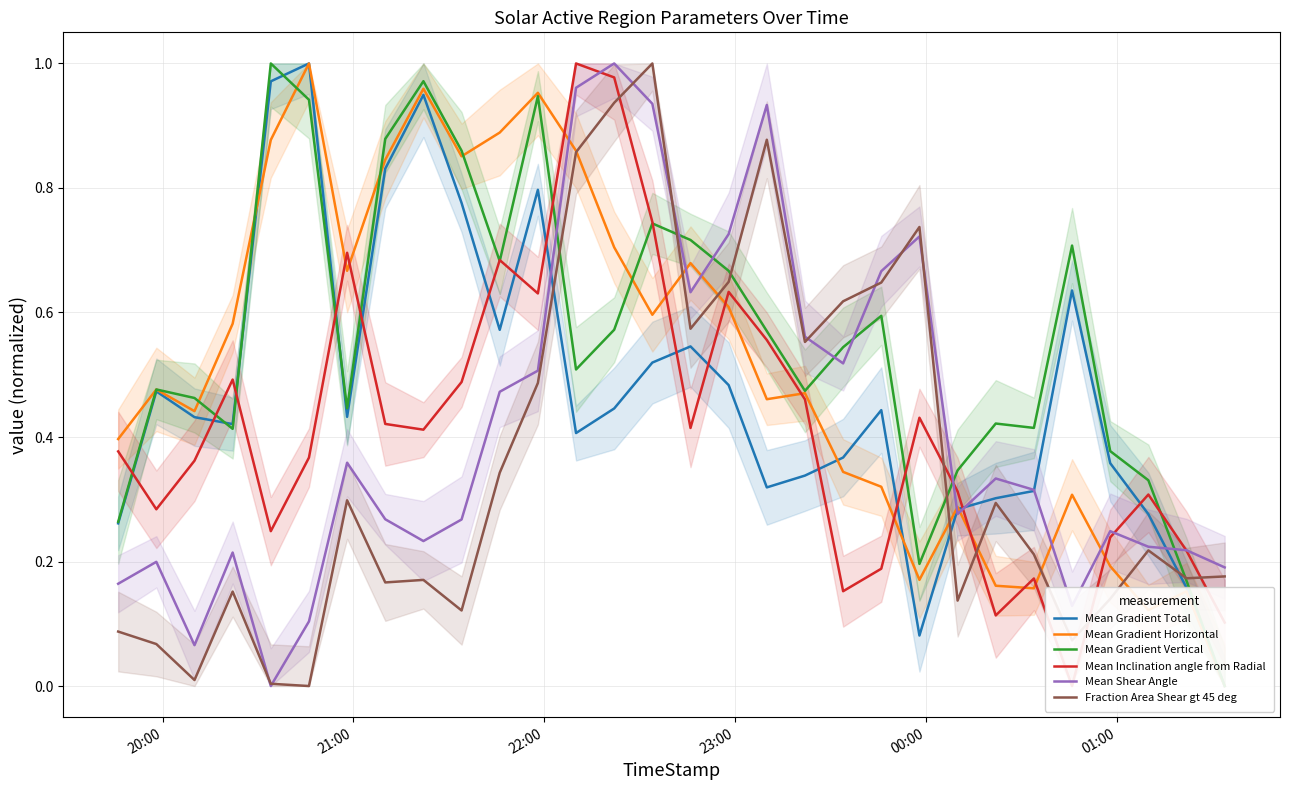

Is the value of Mean Gradient Horizontal at 23:00 greater than the value of Mean Inclination angle from Radial at 18?

Yes